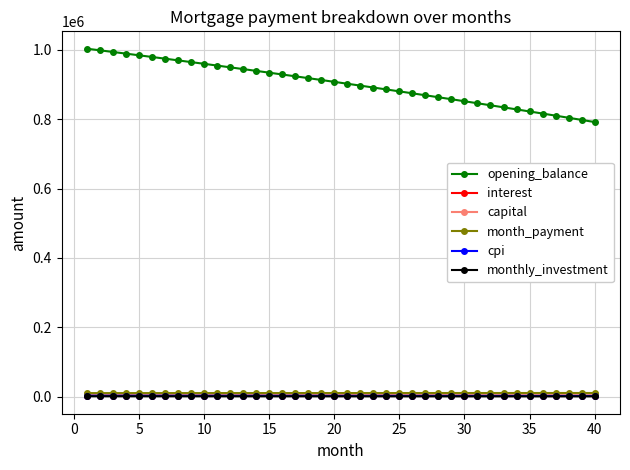

How many lines are shown in the chart?

6